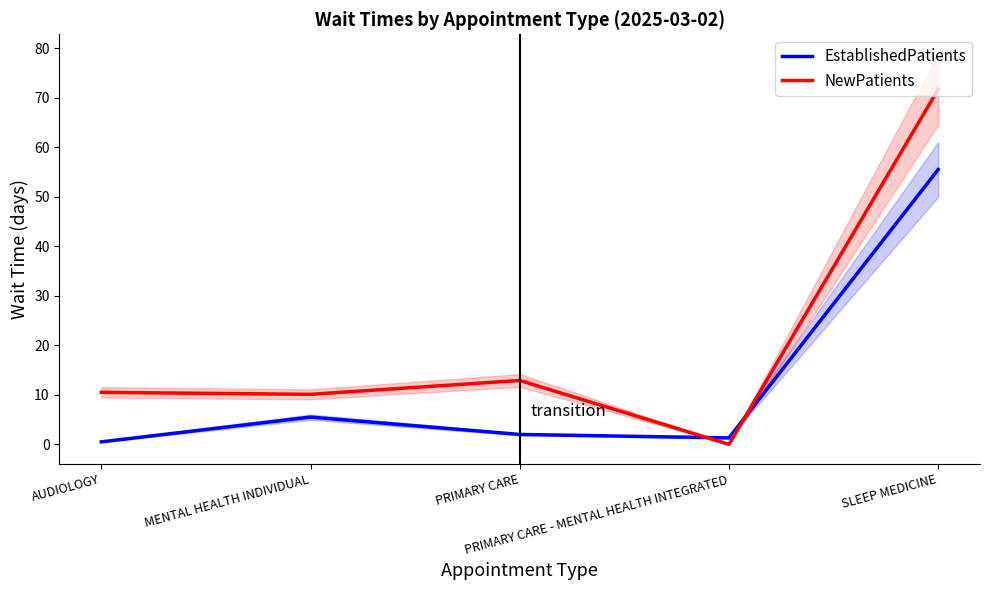

How many categories are shown in the chart?

5